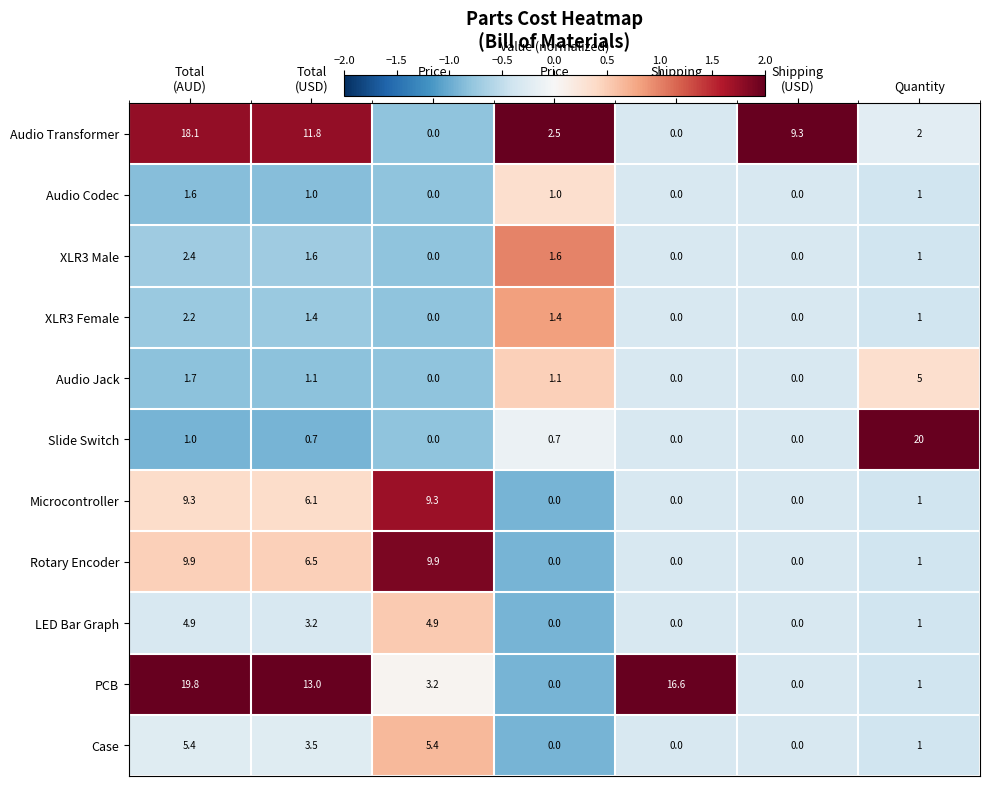

List the series in order of their peak value, lowest first.

Audio Codec, XLR3 Female, XLR3 Male, LED Bar Graph, Audio Jack, Case, Microcontroller, Rotary Encoder, Audio Transformer, PCB, Slide Switch